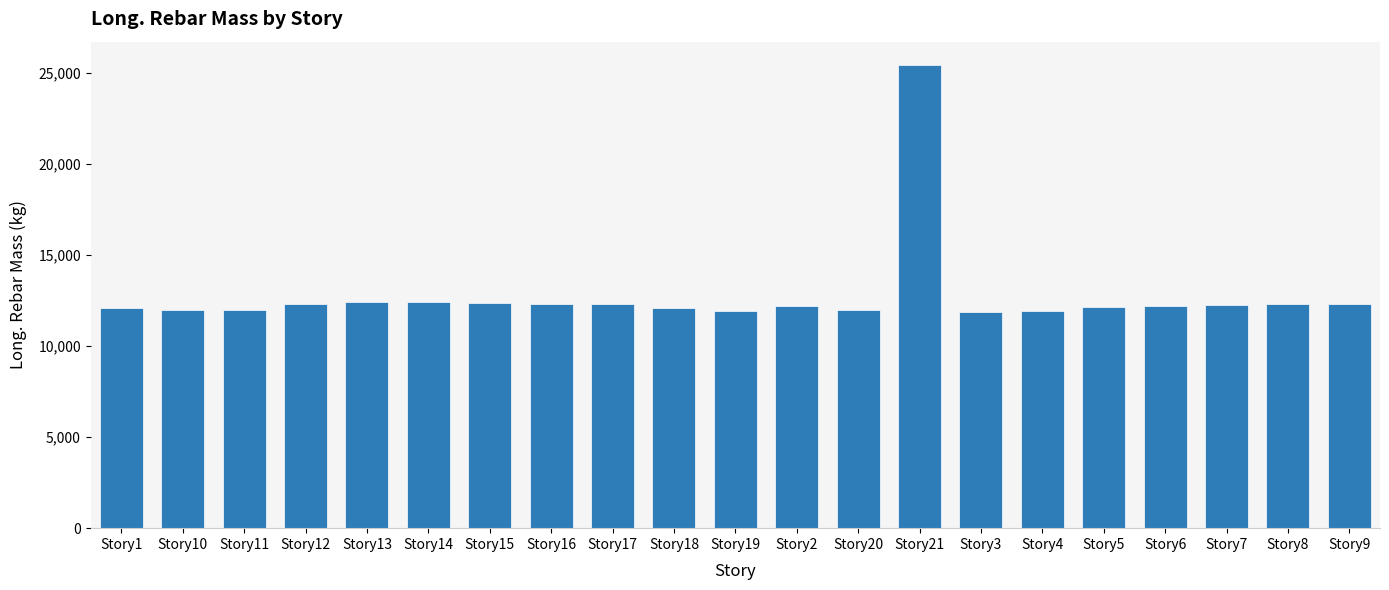

What is the label of the 5th bar from the right?

Story5